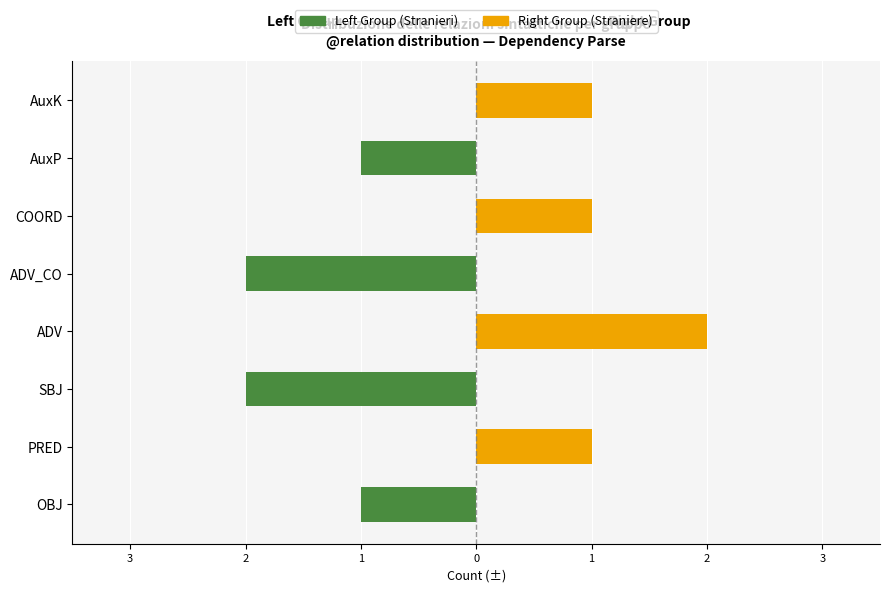

List the series in order of their overall mean, lowest first.

Left Group, Right Group